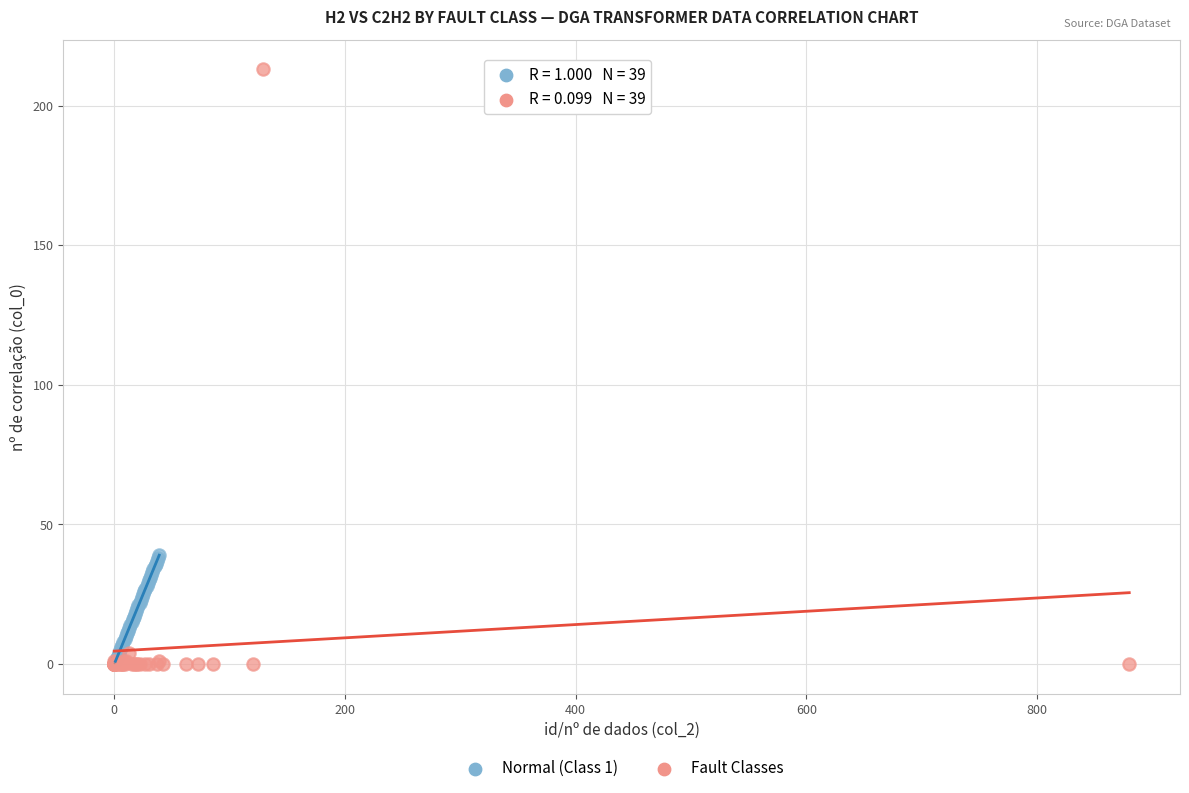

Which series has the widest spread of Y values?

Fault Classes